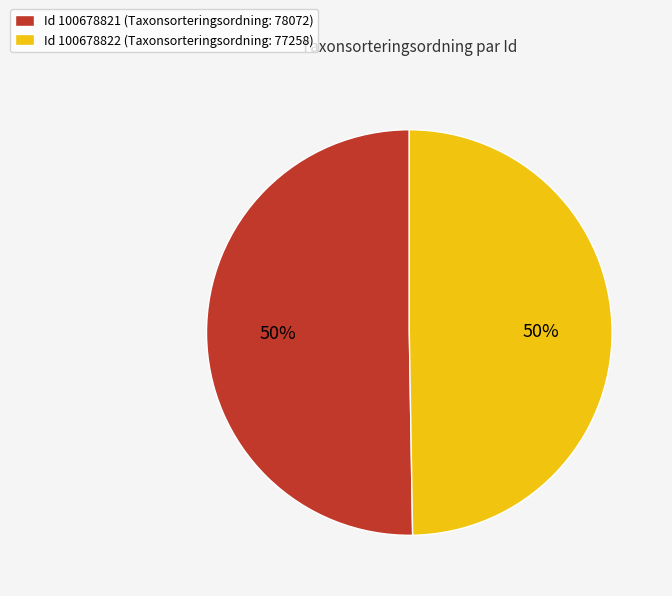

What is the ratio of the value at Id 100678821 (Taxonsorteringsordning: 78072) to the value at Id 100678822 (Taxonsorteringsordning: 77258)?

1.0